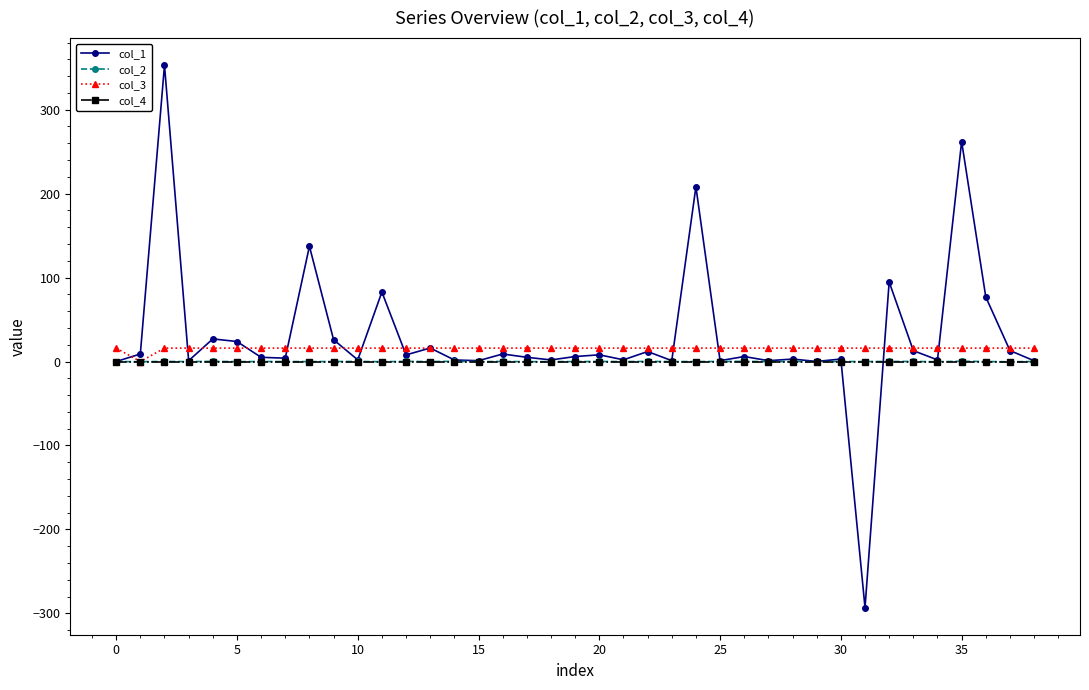

What is the highest value of the col_1 series?

353.0